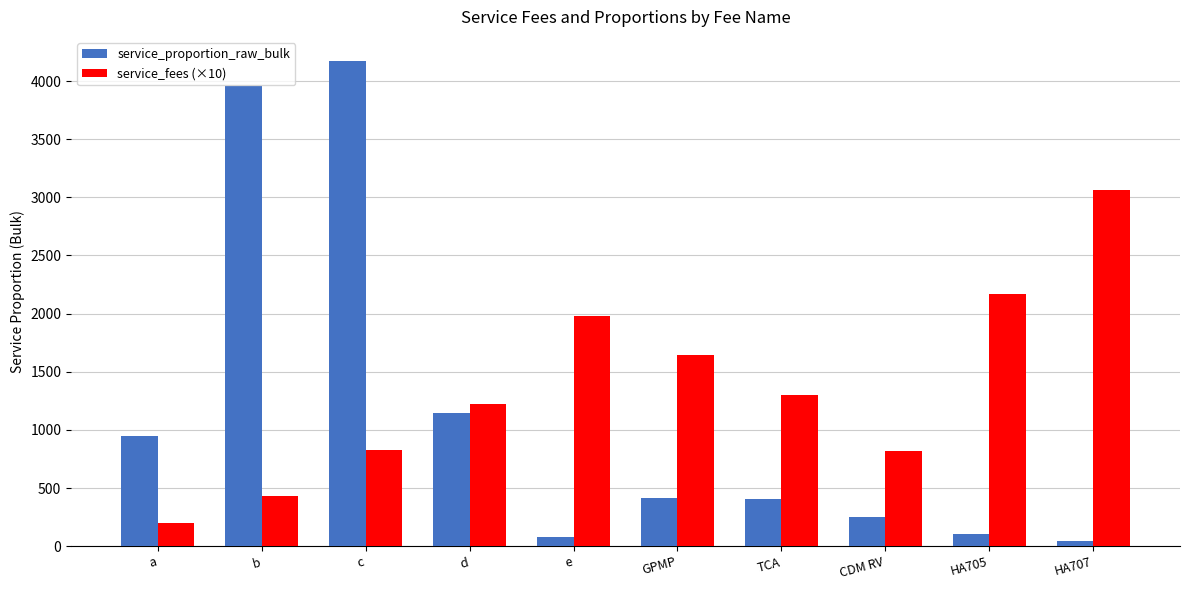

What is the sum of the service_fees (×10) values at d and HA705?

3389.5